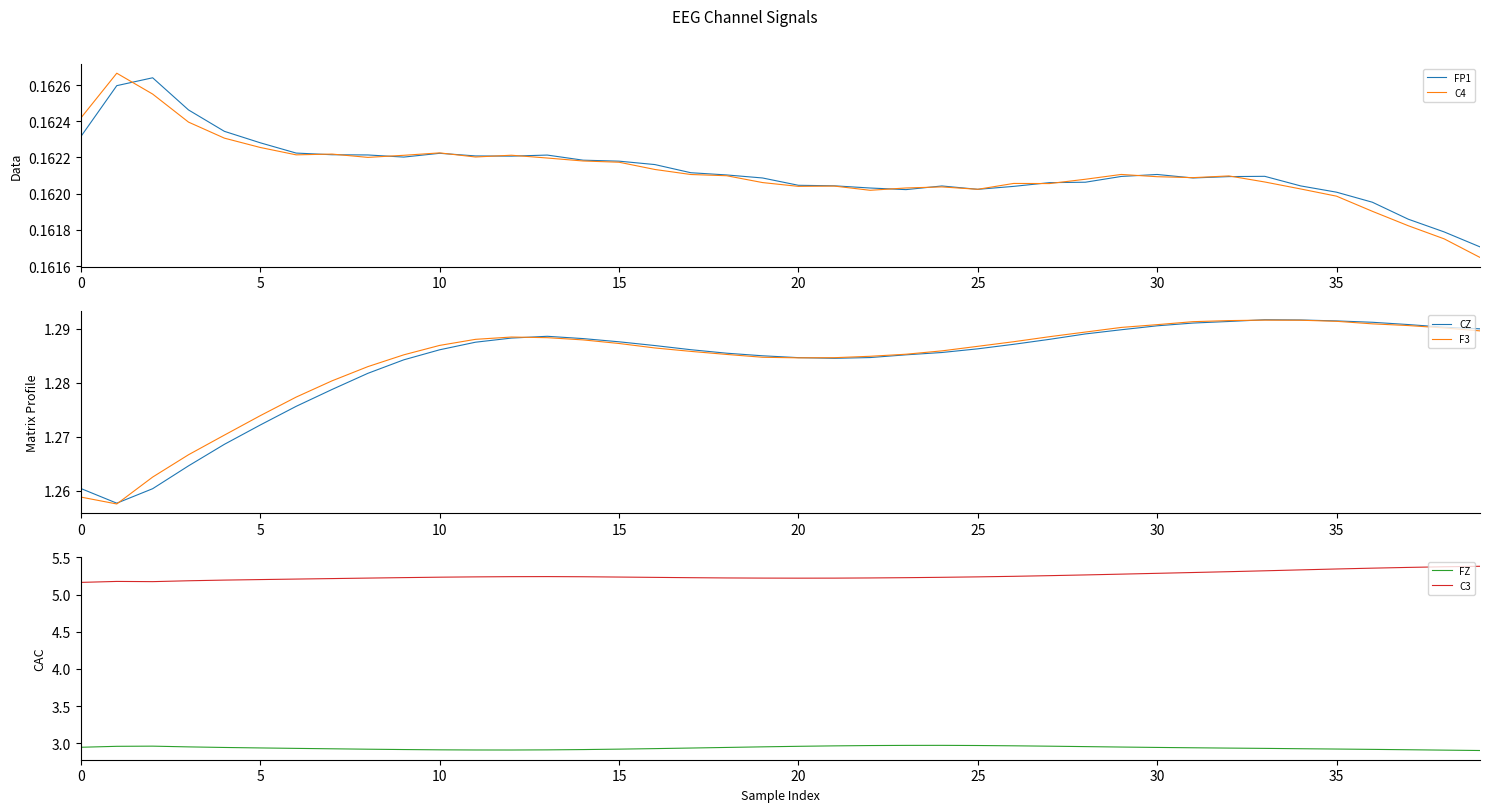

What is the value of the FP1 point at the 34th from the left?

0.2